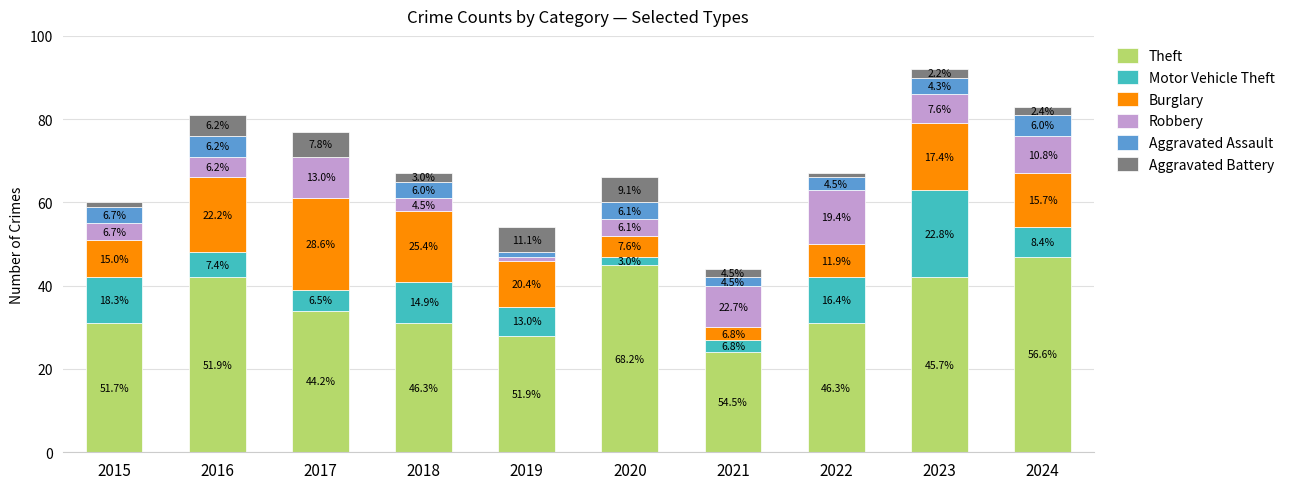

What are all the series names shown in the legend?

Theft, Motor Vehicle Theft, Burglary, Robbery, Aggravated Assault, Aggravated Battery